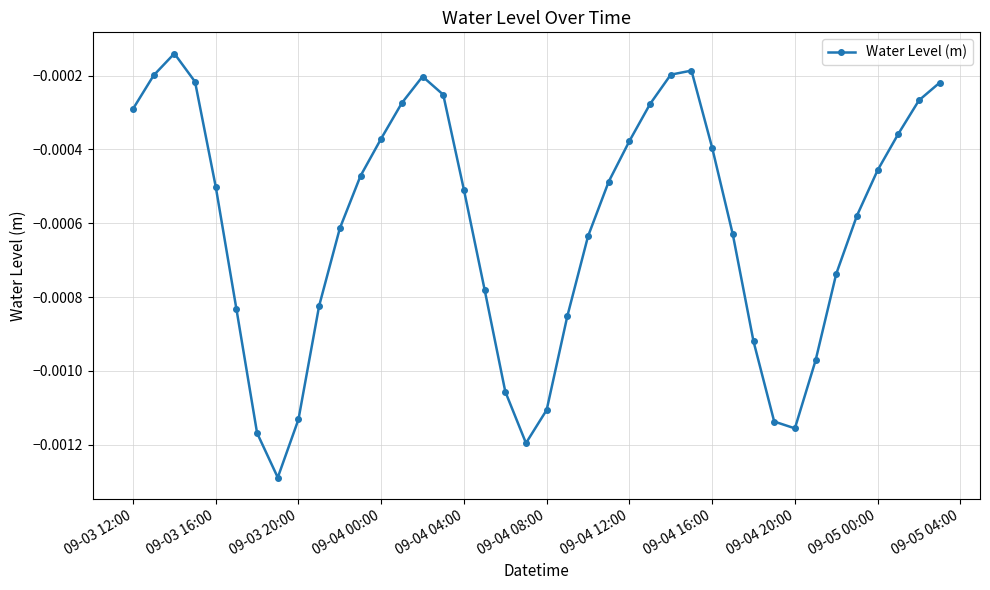

True or false: the data has more than 0 interior local peaks.

True